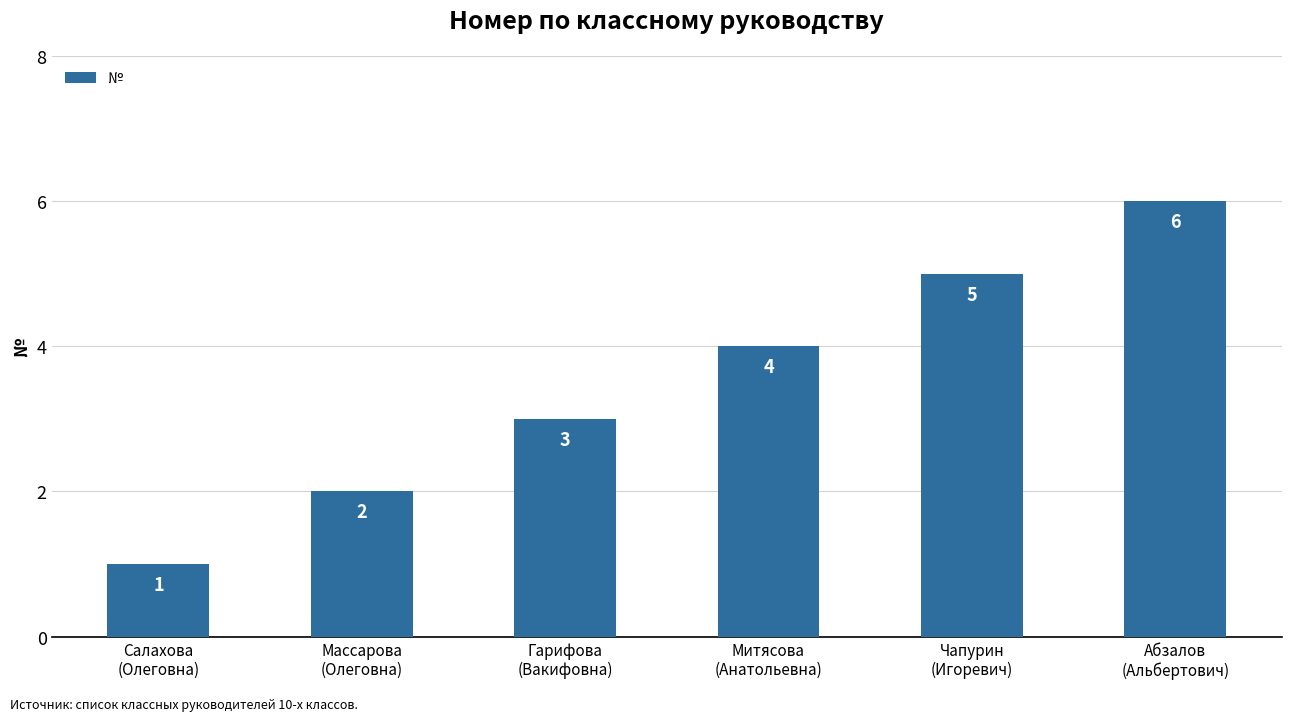

Are the bars grouped side by side (vs. stacked)?

No